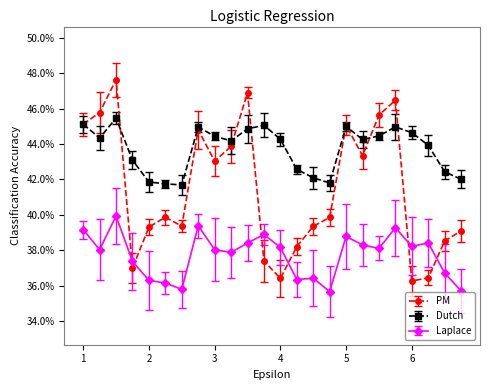

True or false: Dutch and Laplace intersect in this chart.

False